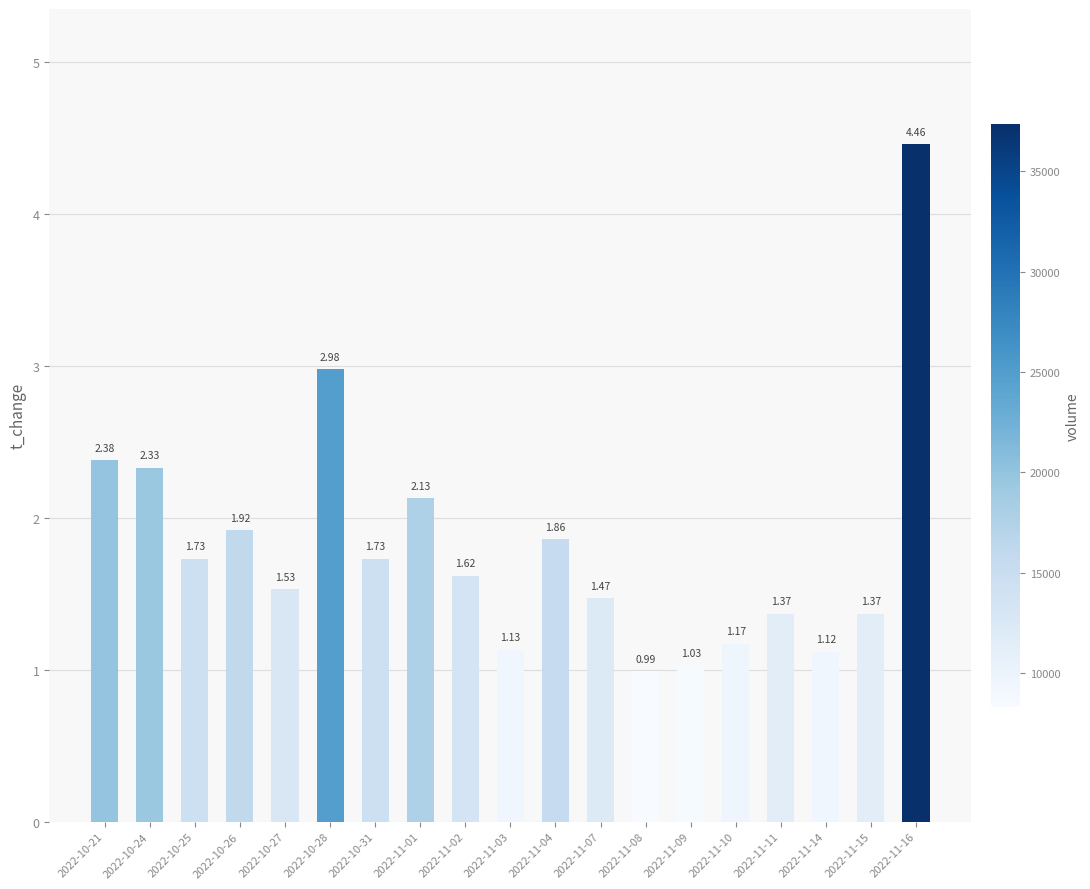

What is the change in value from 2022-11-07 to 2022-11-11?

-0.1